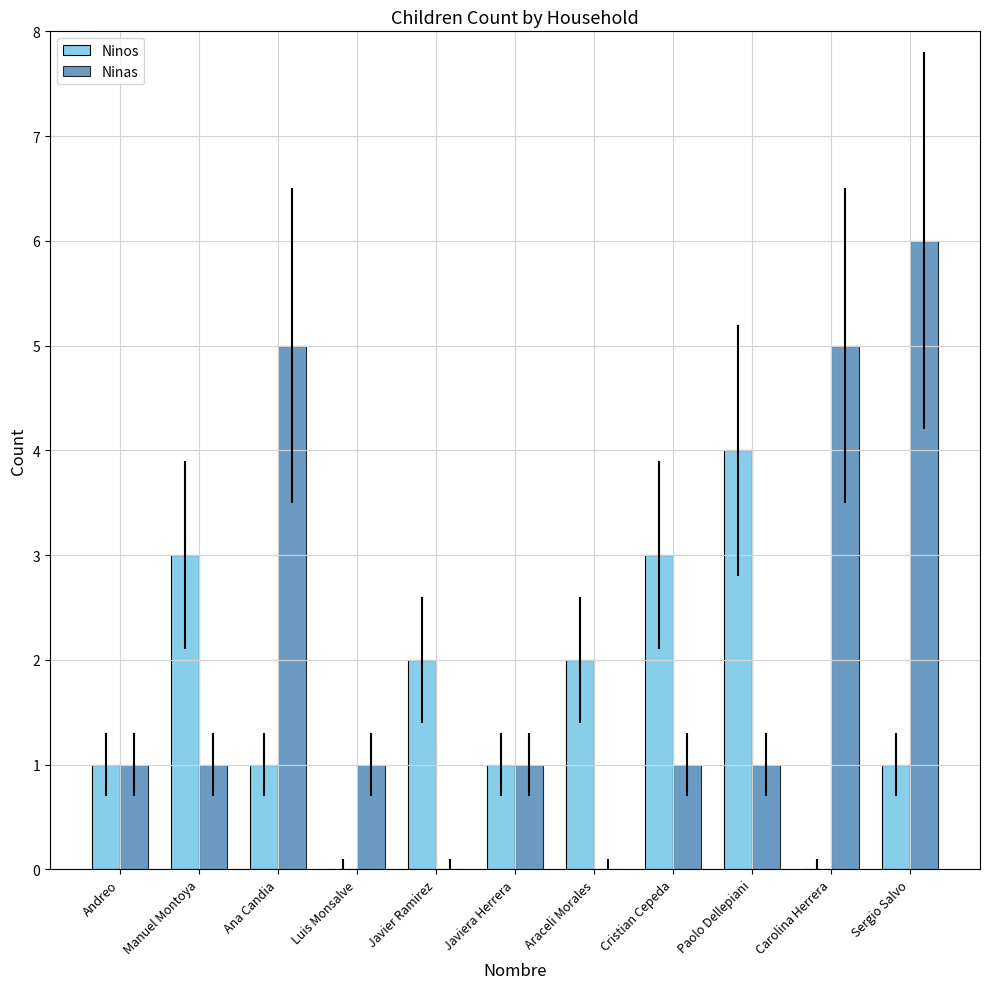

How many distinct data groups are displayed?

2